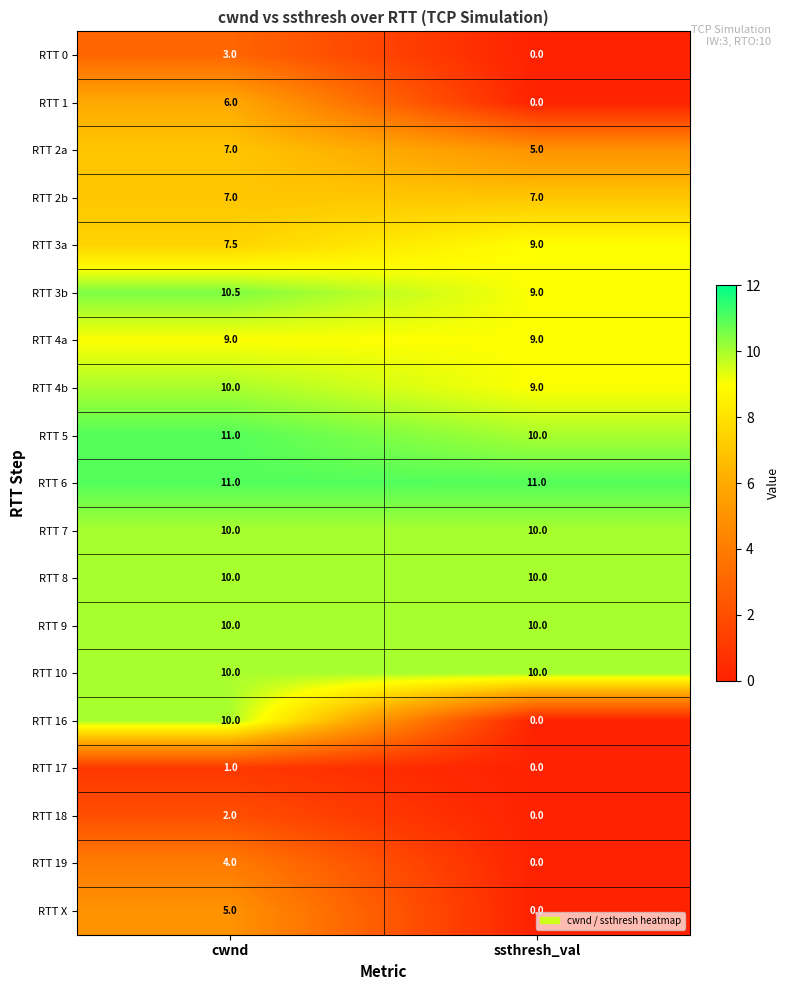

What is the maximum value shown in the chart?

11.0